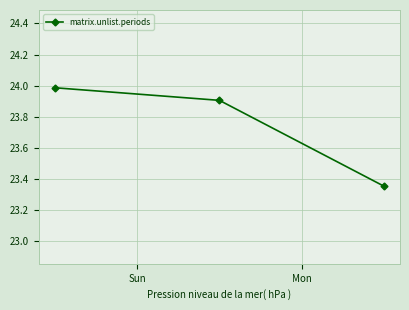

What is the greatest value displayed?

24.0